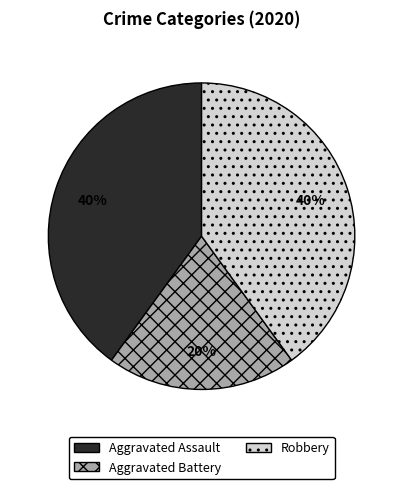

To the nearest percent, what portion does Aggravated Battery represent?

20%